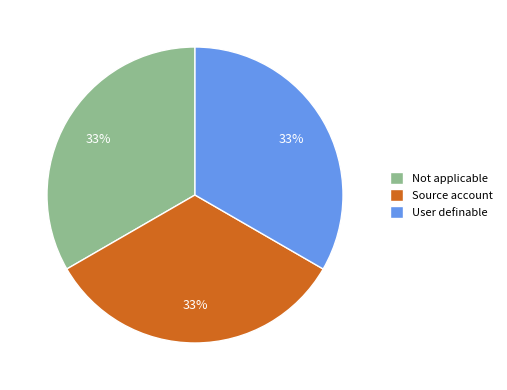

Is the sum of Not applicable and Source account greater than half?

Yes